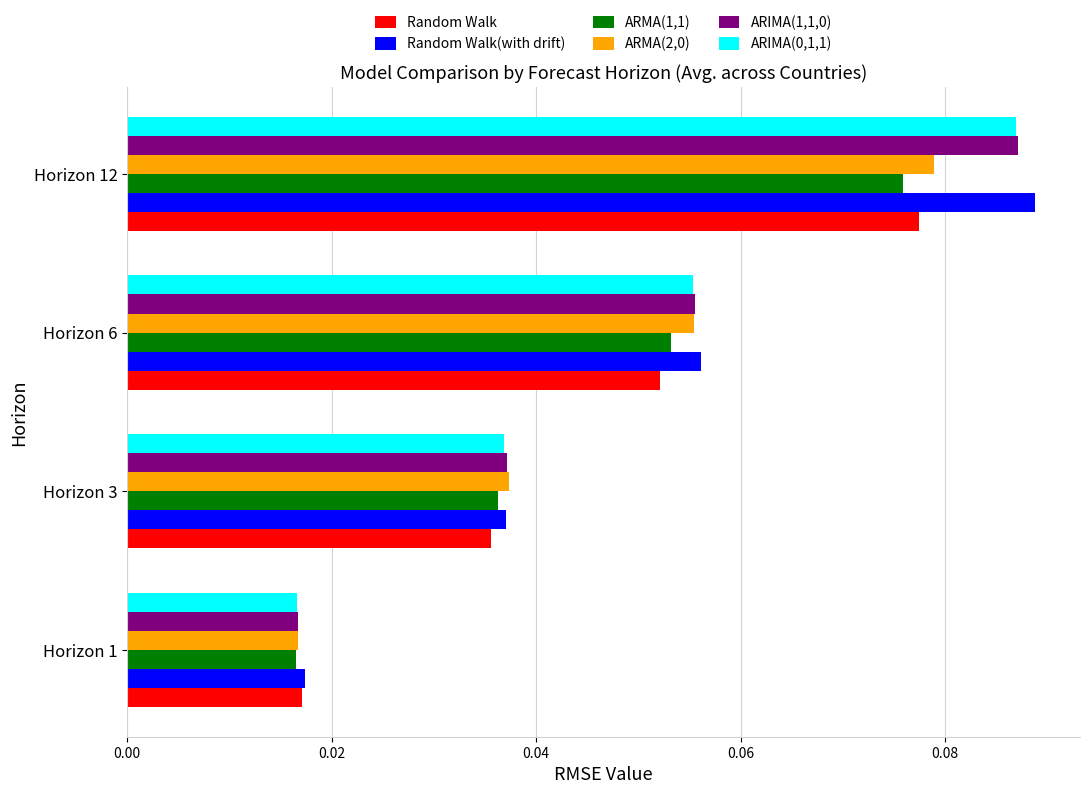

The value of ARIMA(1,1,0) at Horizon 12 is 0.0. True or false?

False